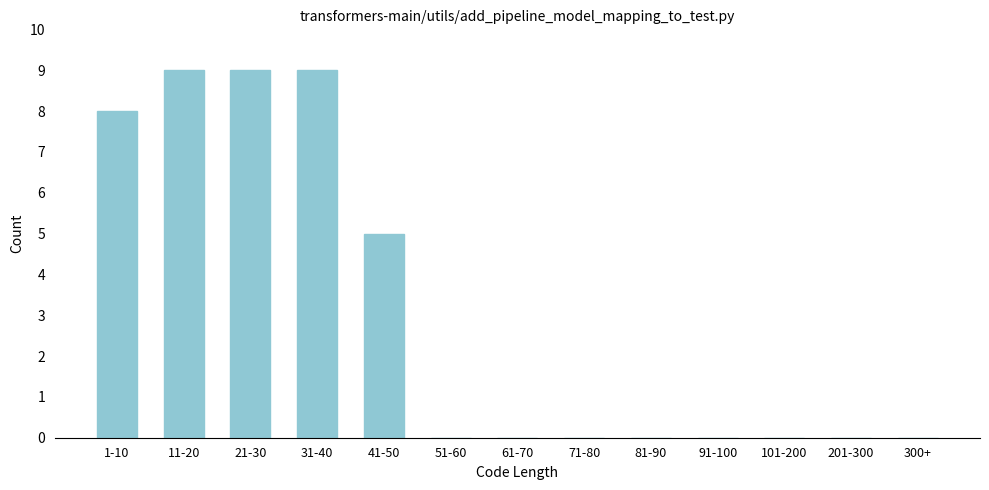

Reading right to left, what are all the values shown in this chart?

300+=0	201-300=0	101-200=0	91-100=0	81-90=0	71-80=0	61-70=0	51-60=0	41-50=5	31-40=9	21-30=9	11-20=9	1-10=8